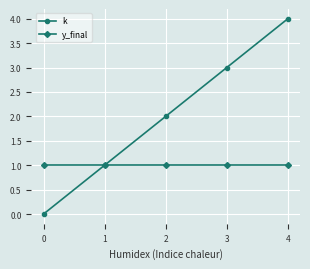

Is it true that k equals 4 at 4?

True